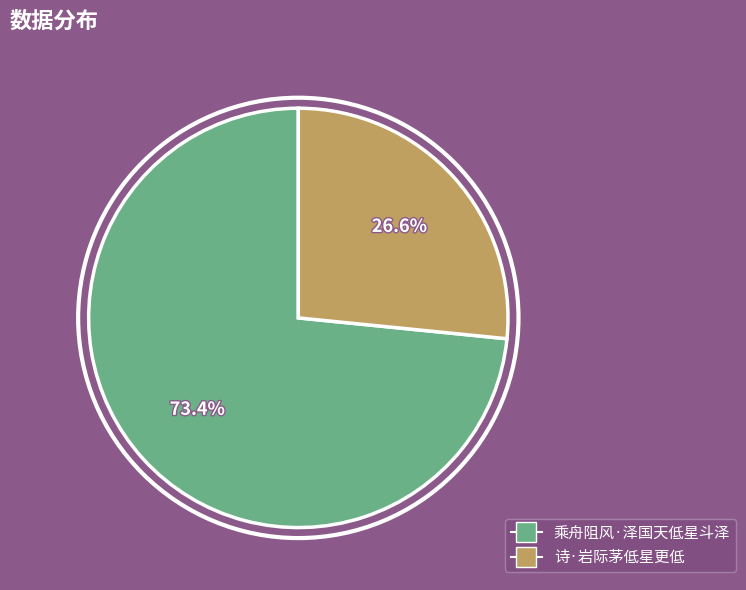

To the nearest percent, what is the difference between the 乘舟阻风·泽国天低星斗泽 and 诗·岩际茅低星更低 slice percentages?

47%